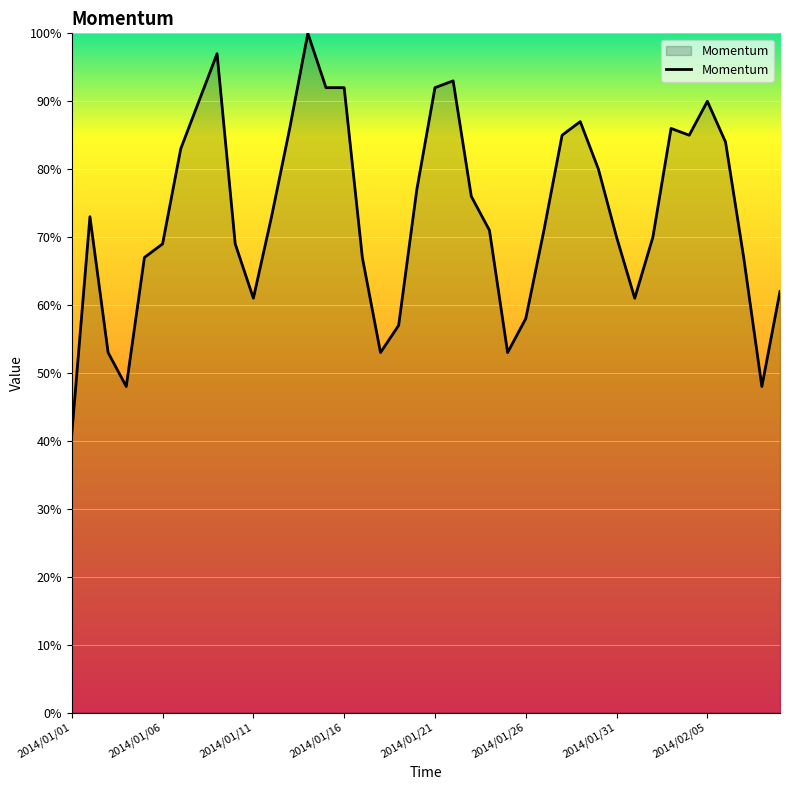

What is the difference between the maximum and minimum values?

59